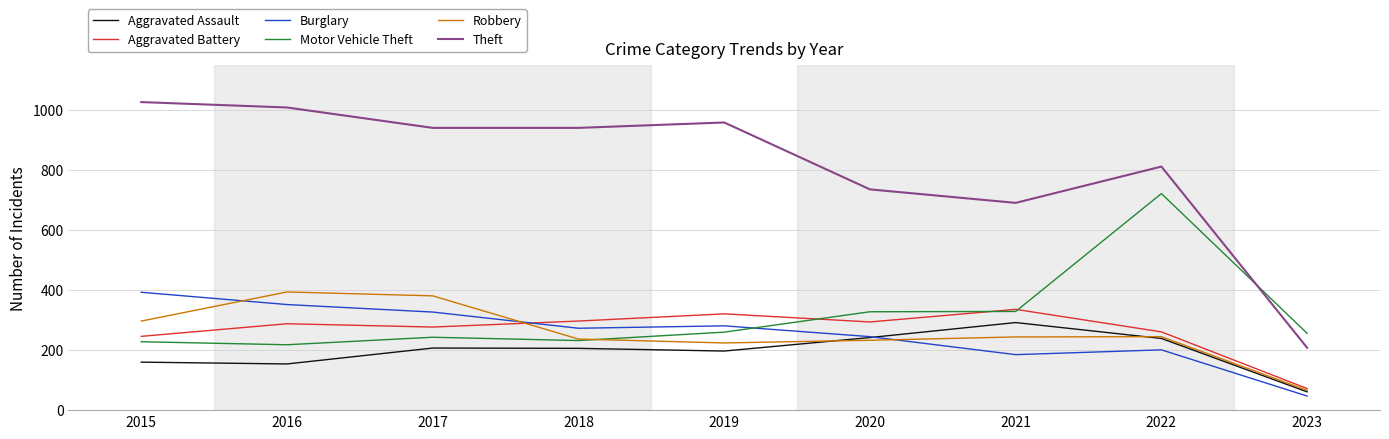

What is the sum of all Aggravated Battery values?

2392